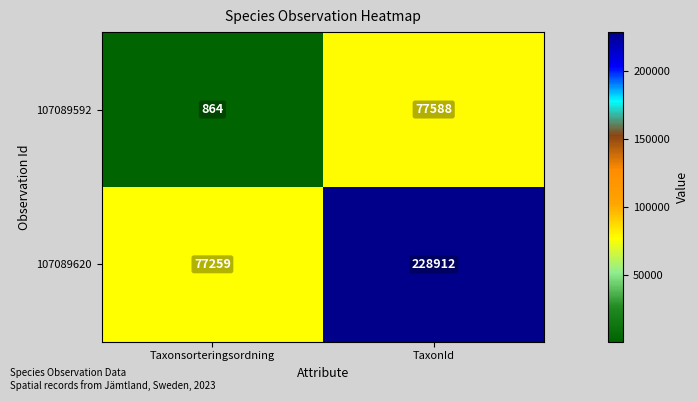

List the series in order of their overall mean, highest first.

107089620, 107089592